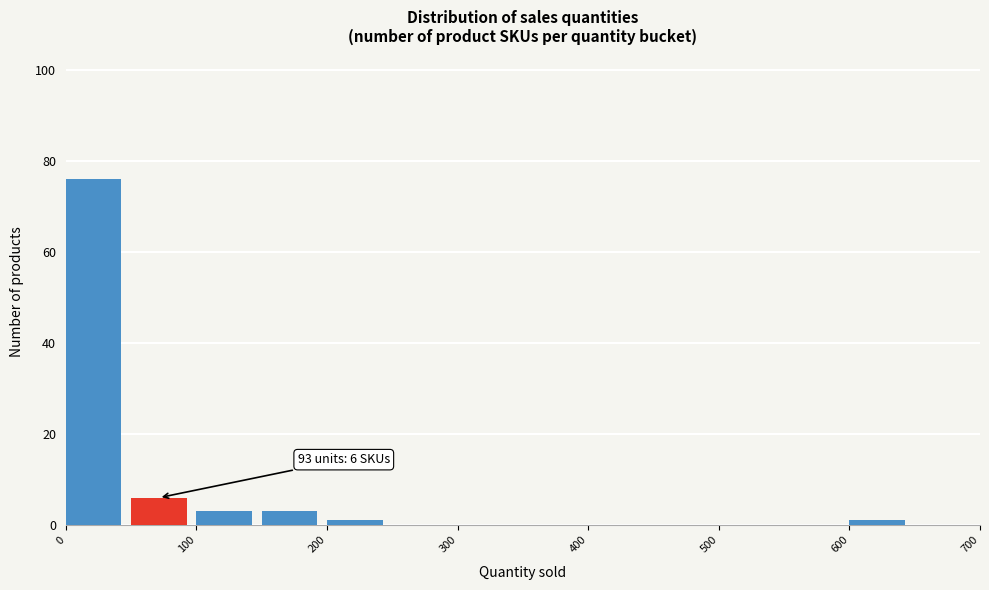

Over which range of the x-axis is the bar tallest?

0 to 50